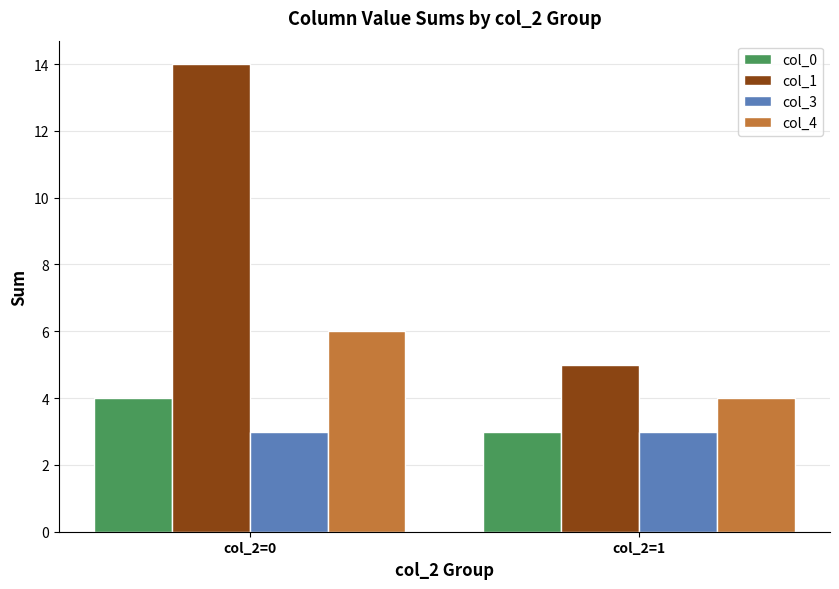

Which series changed the most between col_2=0 and col_2=1?

col_1